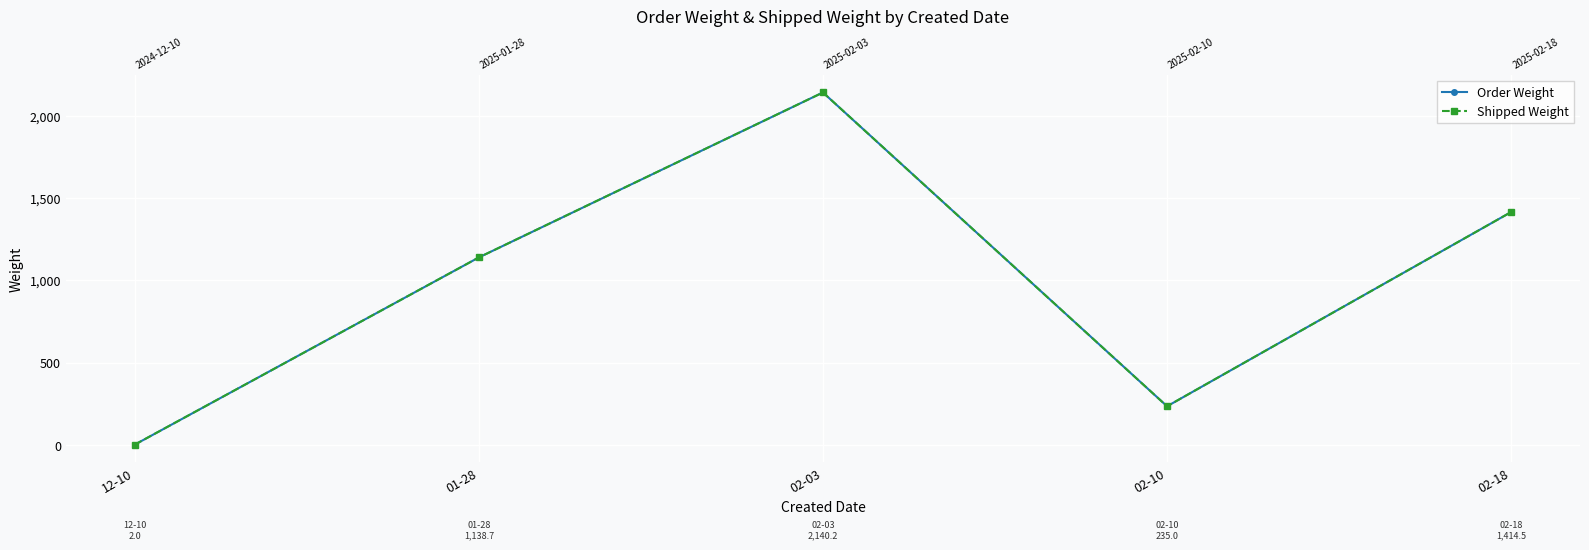

Is the value of Order Weight at 12-10 greater than the value of Shipped Weight at 02-03?

No